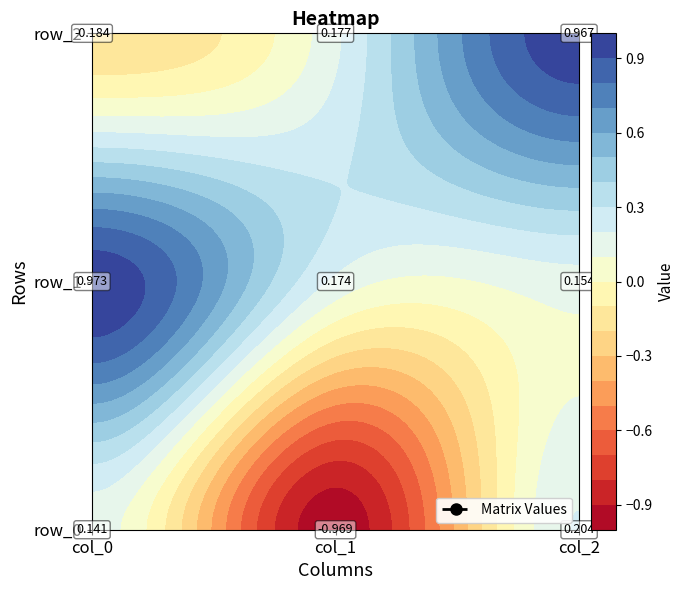

Reading right to left, extract all data points from this chart.

row_0: 0.2	-1.0	0.1
row_1: 0.2	0.2	1.0
row_2: 1.0	0.2	-0.2